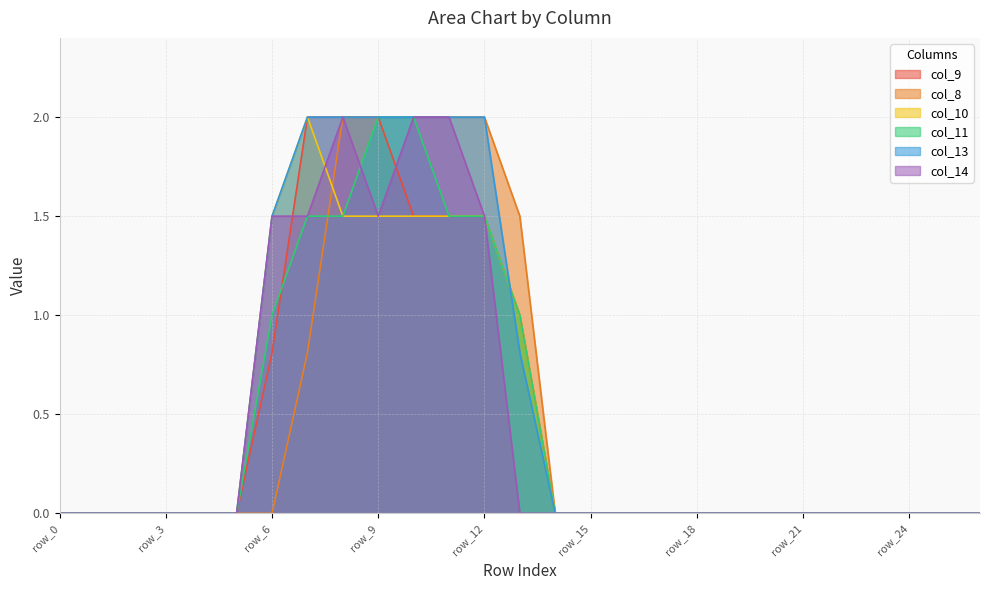

Rank the series by their maximum value, from highest to lowest.

col_9, col_8, col_10, col_11, col_13, col_14